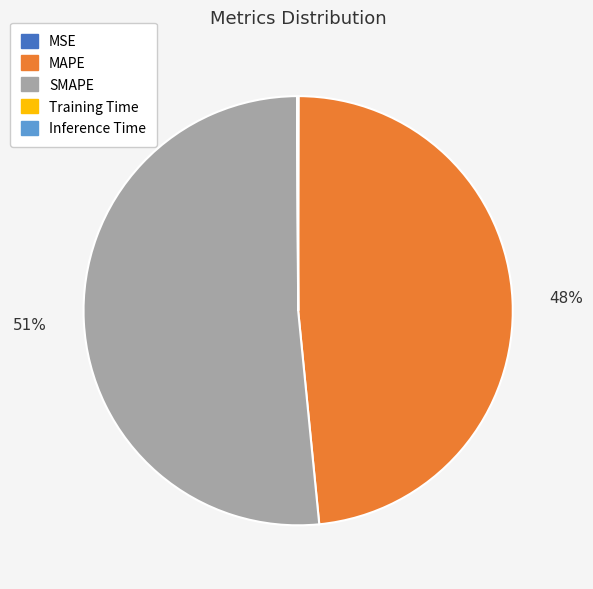

To the nearest percent, what portion does MAPE represent?

48%